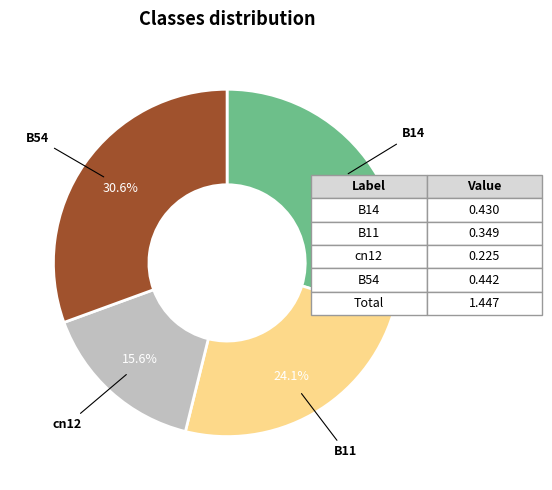

Is there a majority slice in this chart?

No